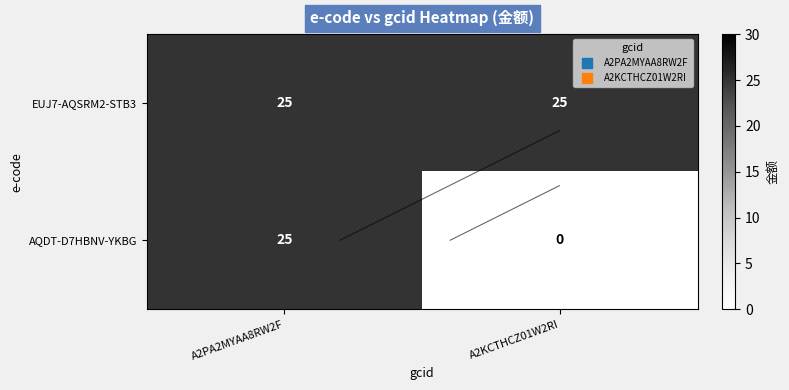

The value of EUJ7-AQSRM2-STB3 at A2PA2MYAA8RW2F is 25. True or false?

True